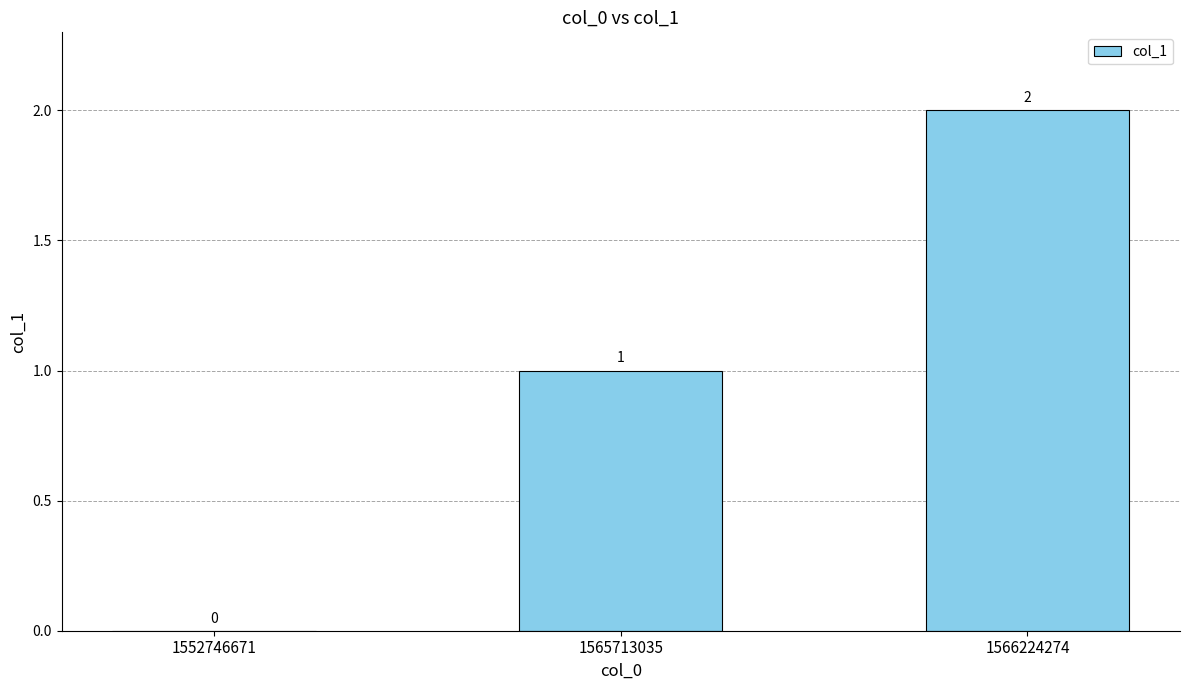

Reading right to left, list all the values displayed in this chart.

1566224274=2	1565713035=1	1552746671=0